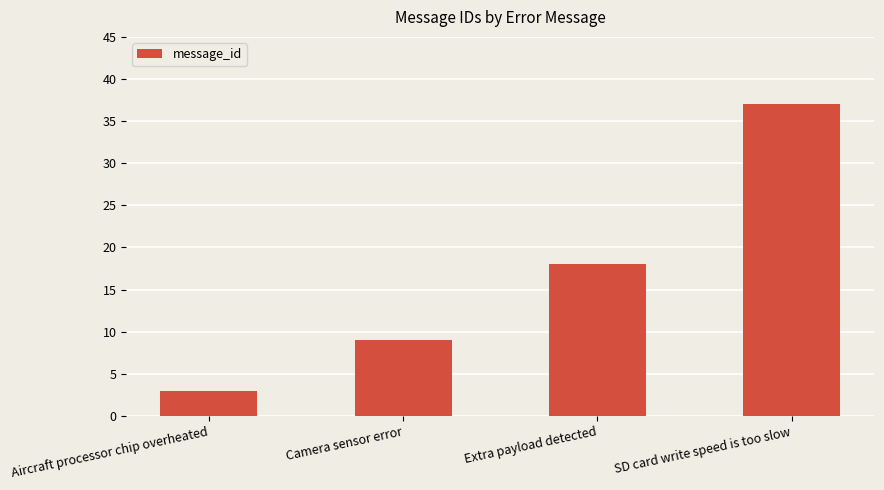

What position from the right is Camera sensor error?

3